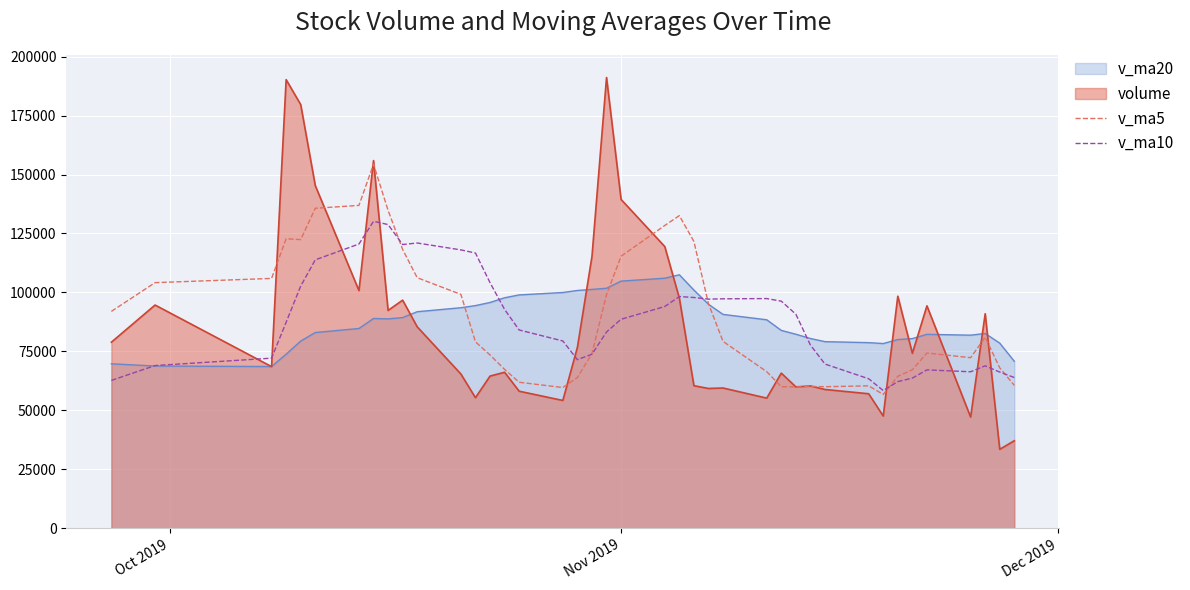

In v_ma5, how many points are higher than both neighbors (excluding endpoints)?

7